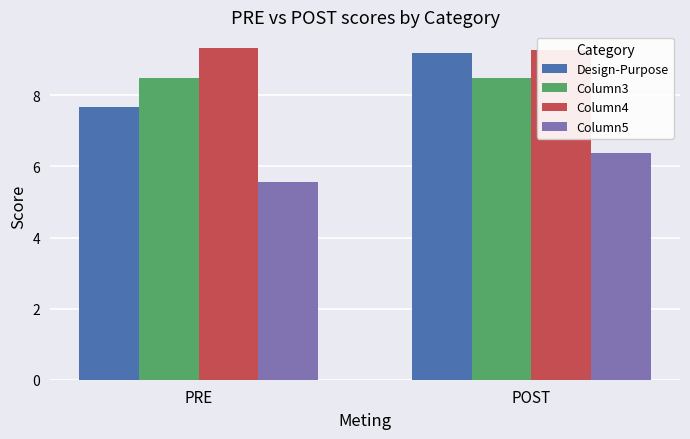

How many data points in Design-Purpose are less than 9?

1